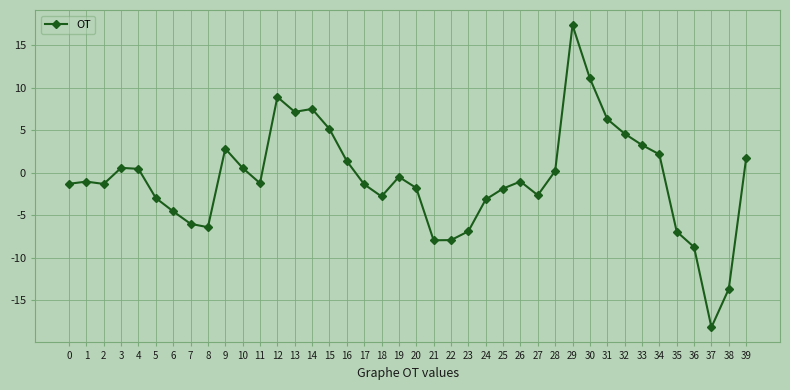

What is the sum of all values?

-28.7